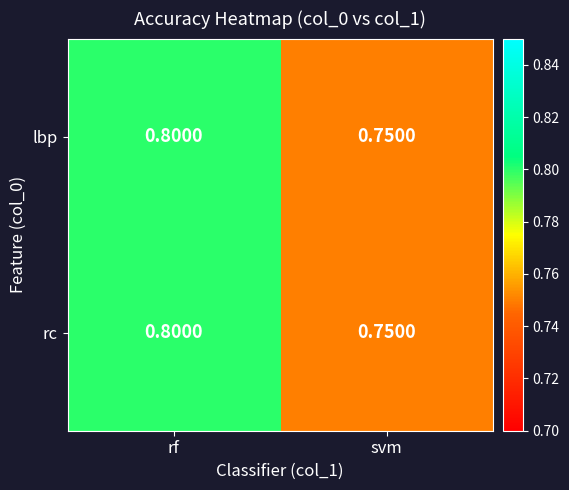

Which label corresponds to the largest value in the chart?

rf